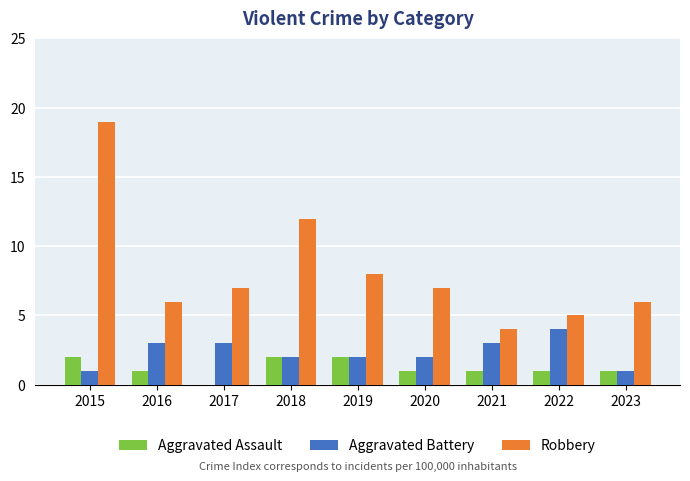

At which category is the sum across all series the highest?

2015